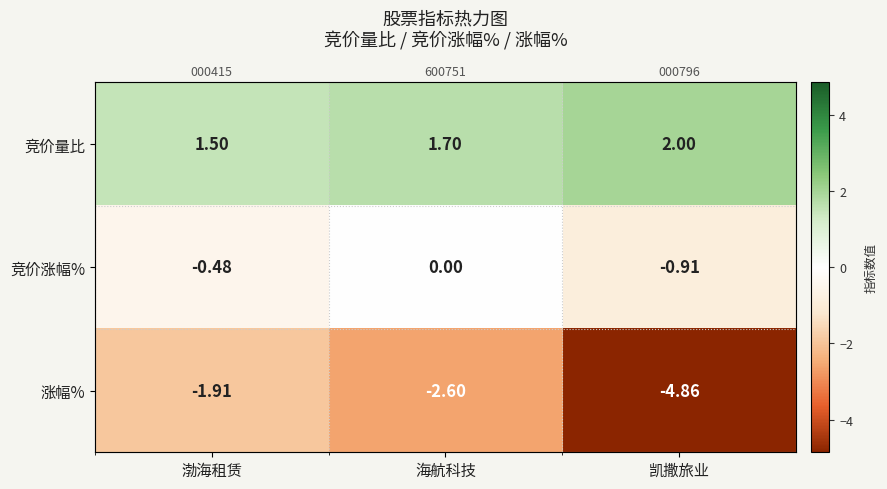

Which series has the widest spread of values?

涨幅%